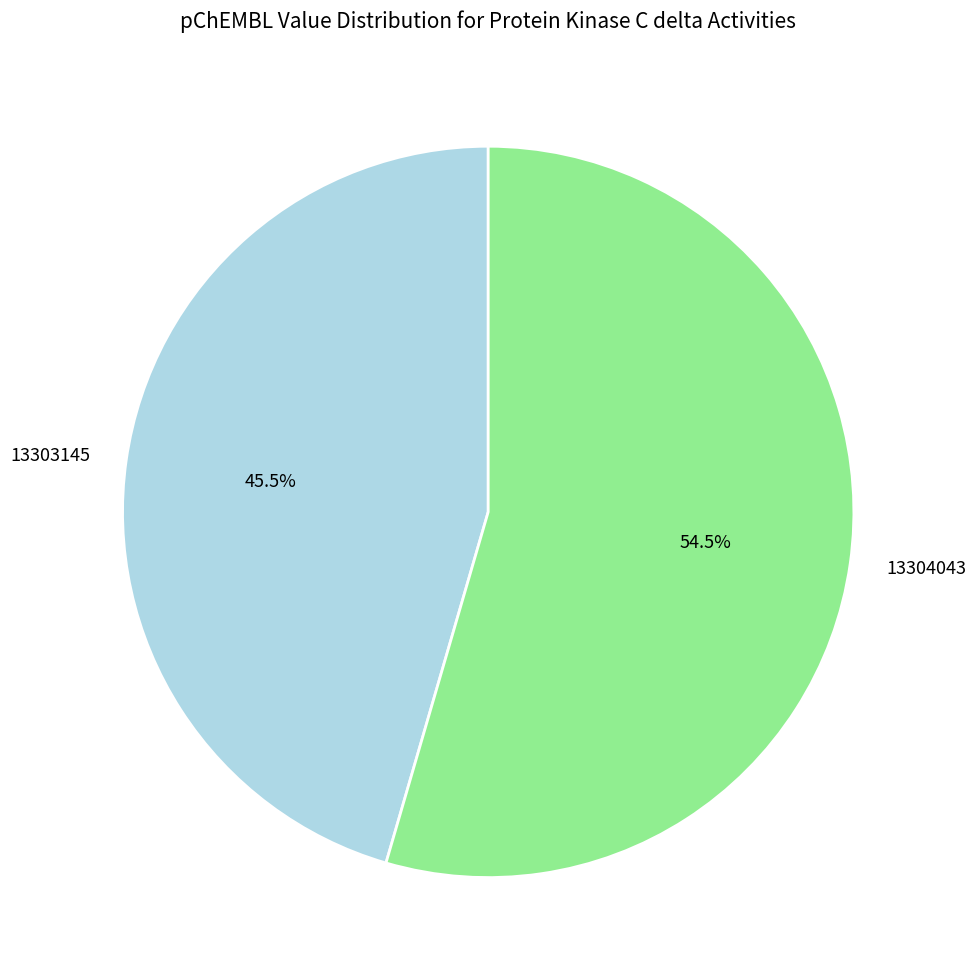

Is it true that 13303145 is 56% of the pie?

False